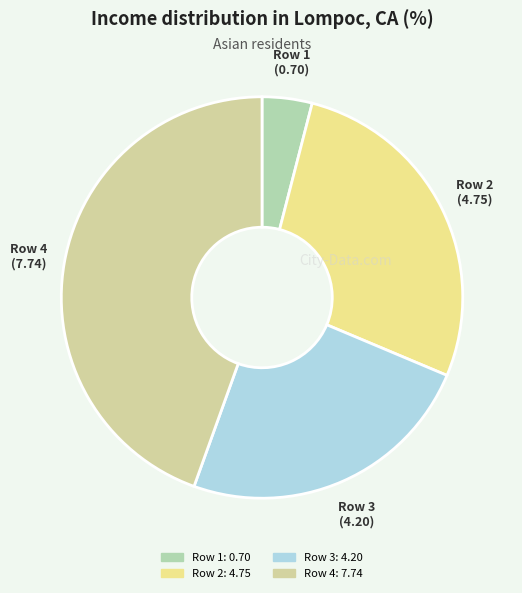

Combined, do Row 2 and Row 3 account for over 50%?

Yes